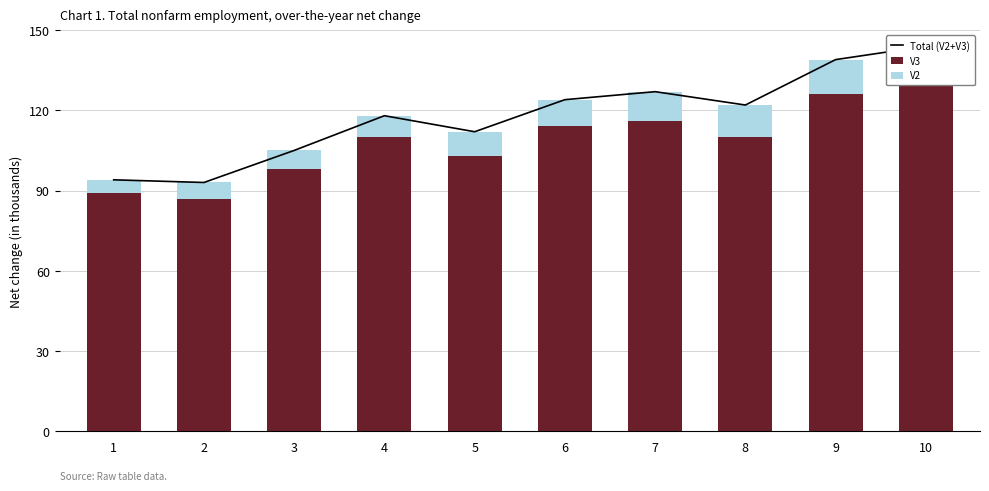

The V2 series shows 11 at 4. True or false?

False